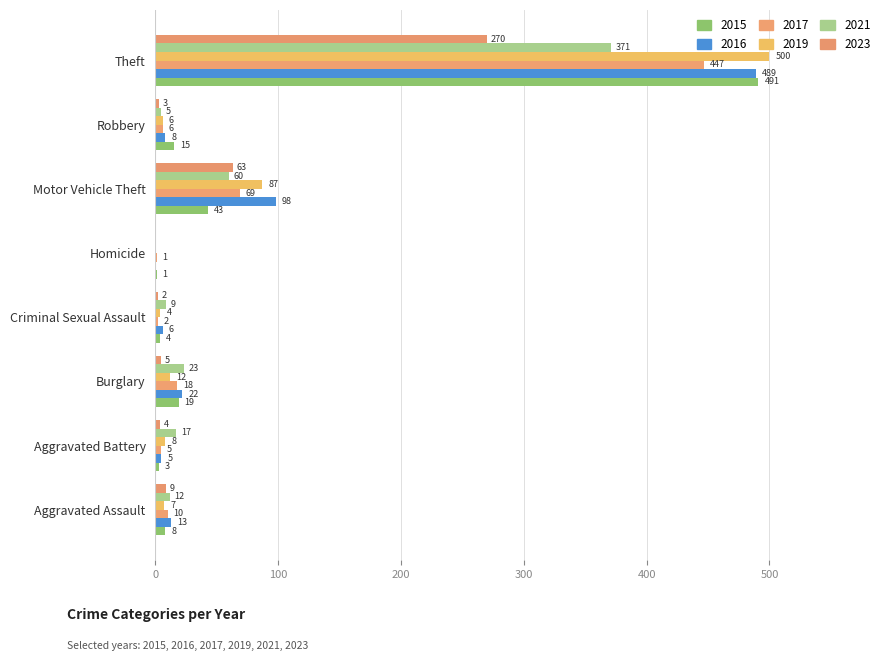

The value of 2017 at Criminal Sexual Assault is 3. True or false?

False